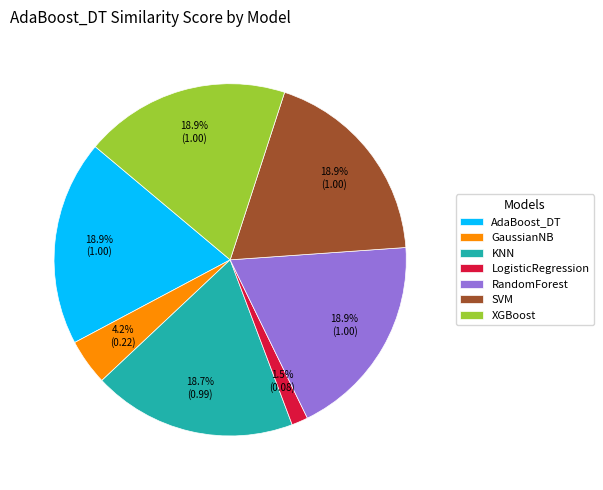

Count the number of slices in the pie.

7